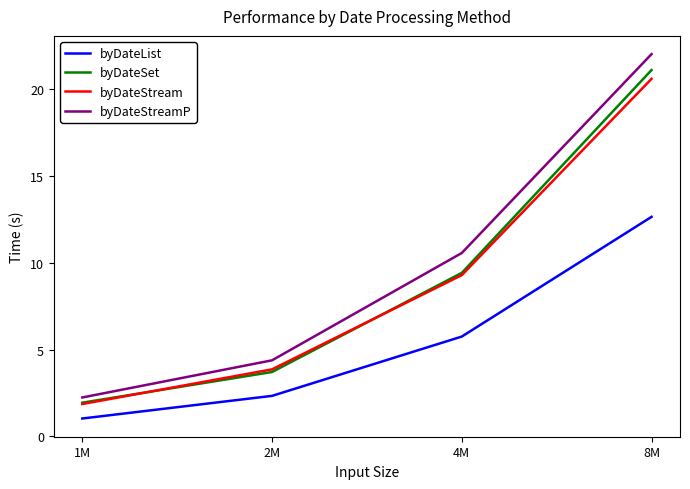

What is the sum of the byDateSet values at 1M and 4M?

11.4